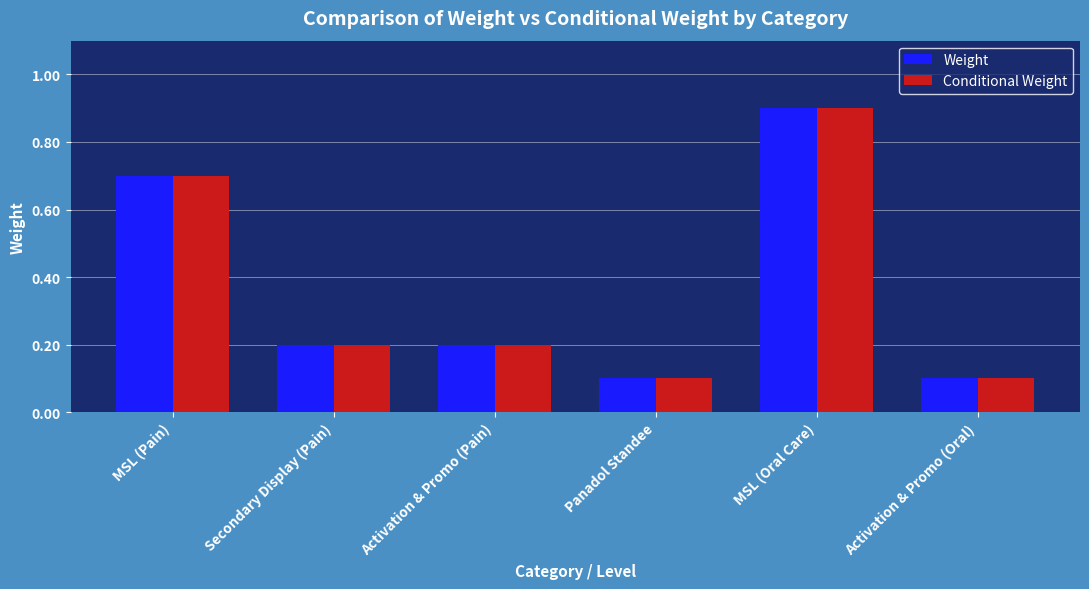

At which category is the sum across all series the highest?

MSL (Oral Care)